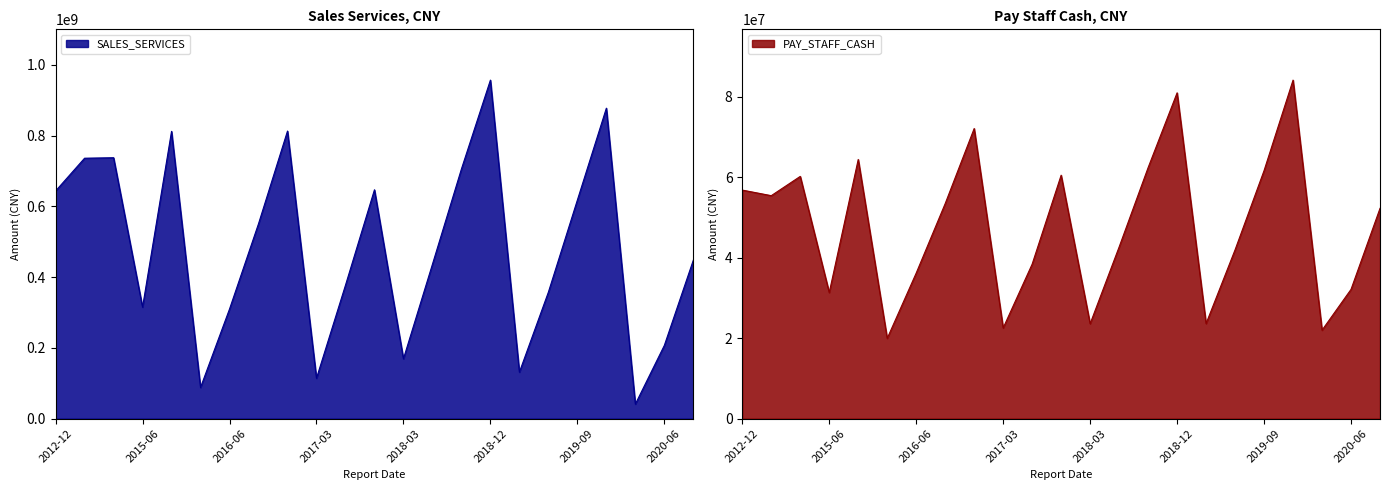

The PAY_STAFF_CASH series shows 21992361.5 at 2020-03-31. True or false?

True